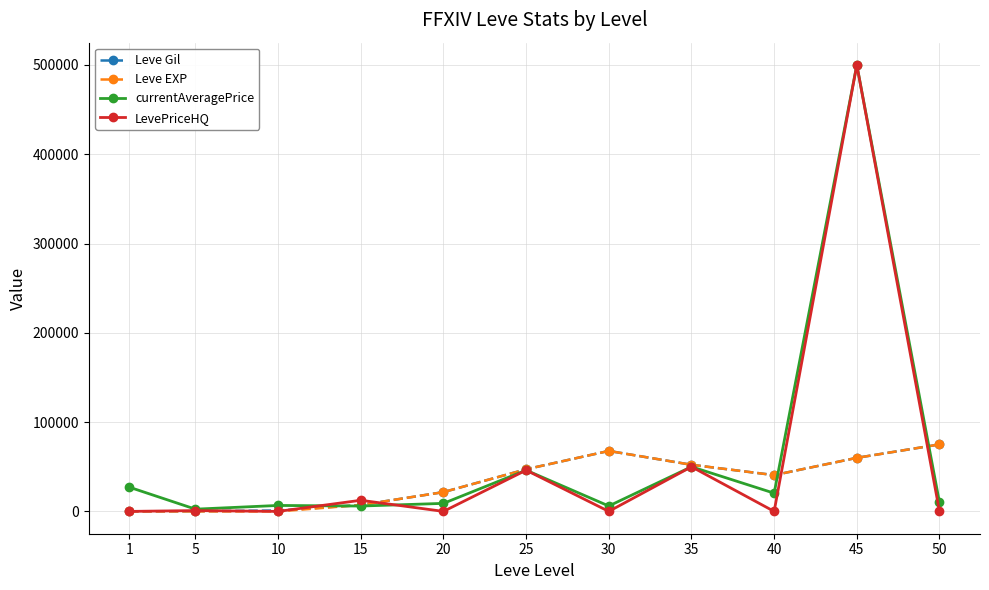

How many lines are shown in the chart?

4